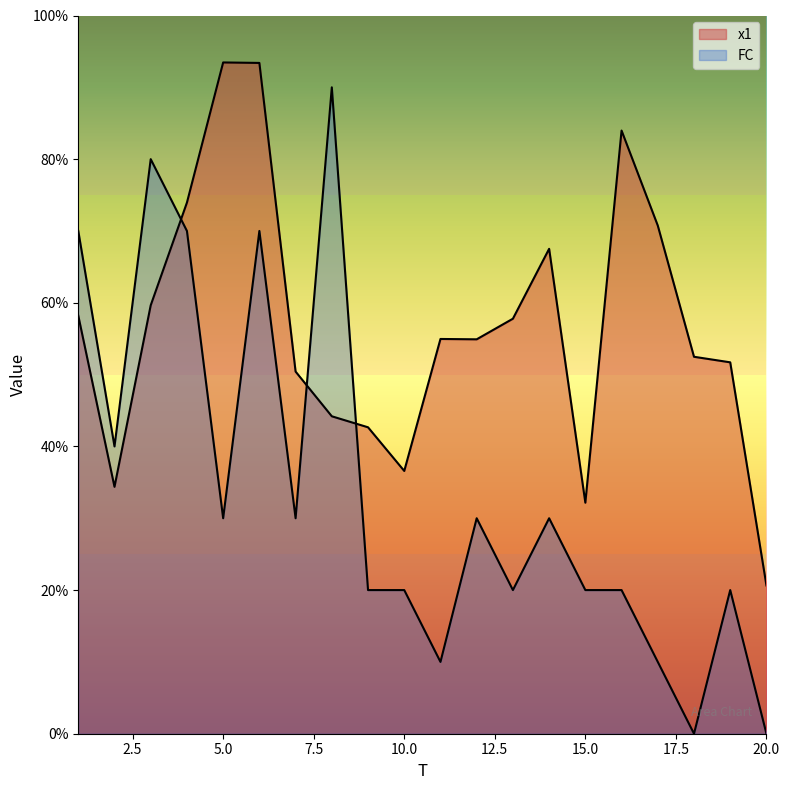

How many series are shown in this chart?

2